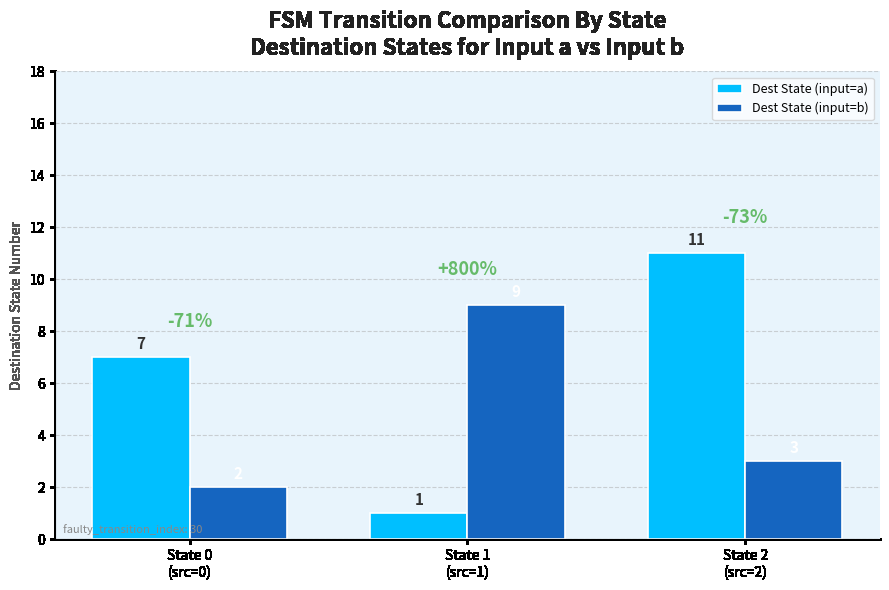

At how many categories does at least one series exceed 5?

3